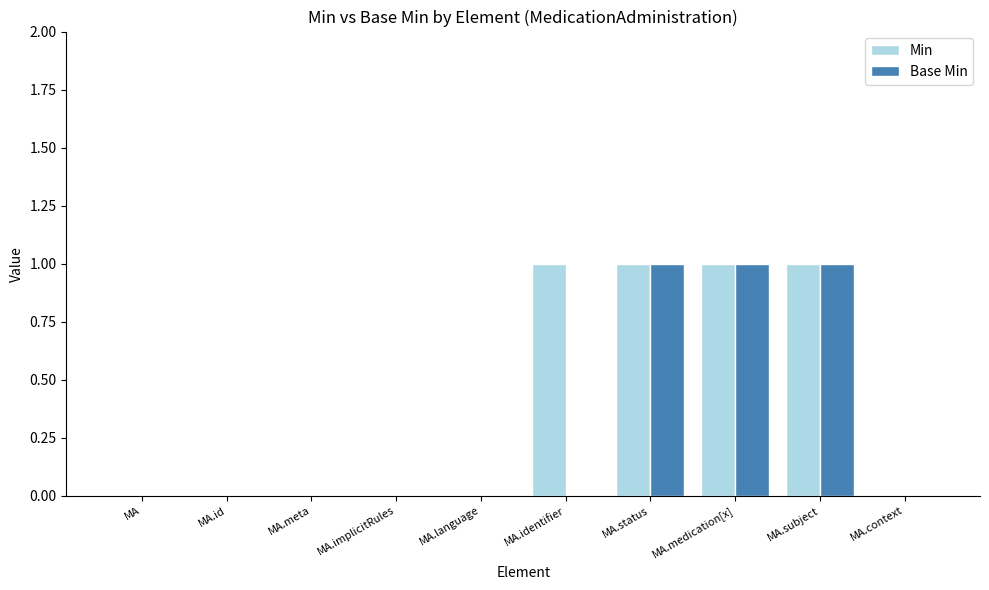

How many categories are shown in the chart?

10